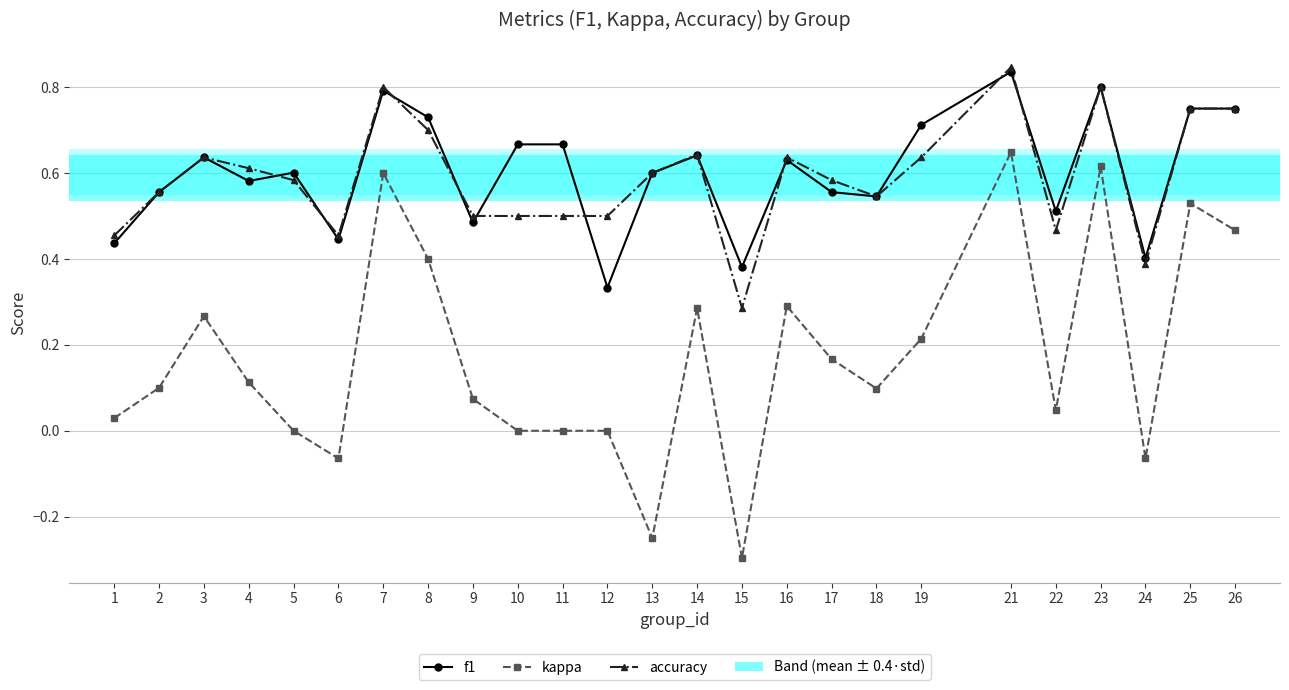

At which category does accuracy reach its first local peak?

3